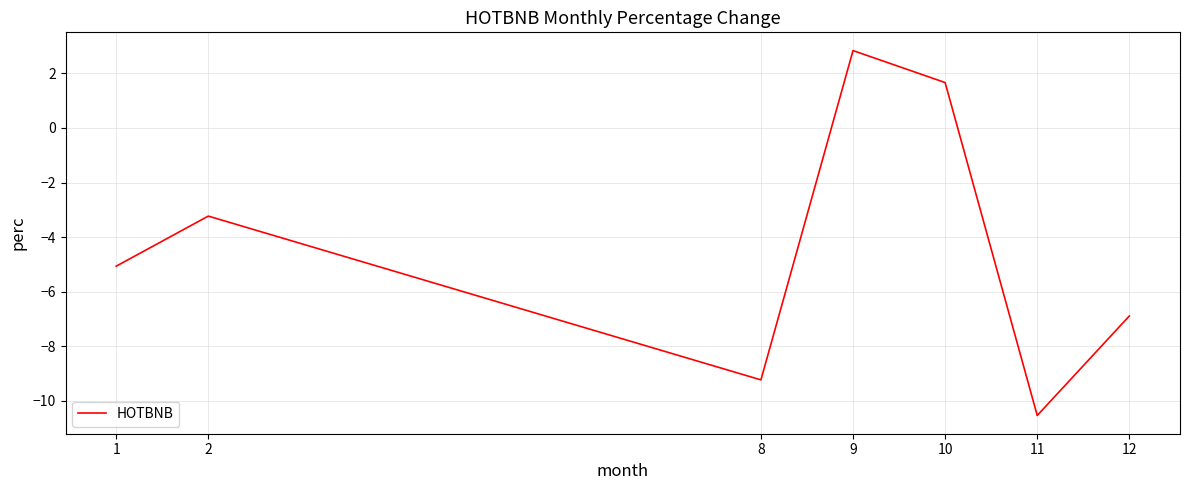

The value at 10 is 2.3. True or false?

False